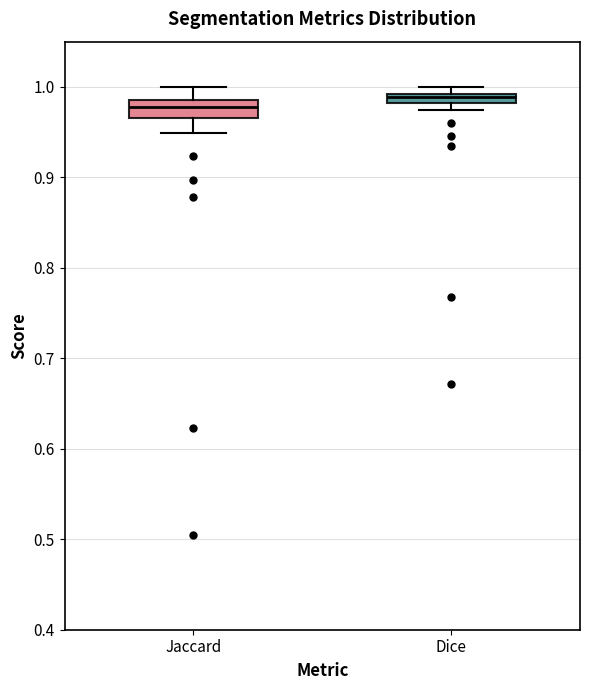

Where is the upper edge of the box for Jaccard on the y-axis? The values are not printed on the chart, so give them approximately, as read against the axis.

0.99